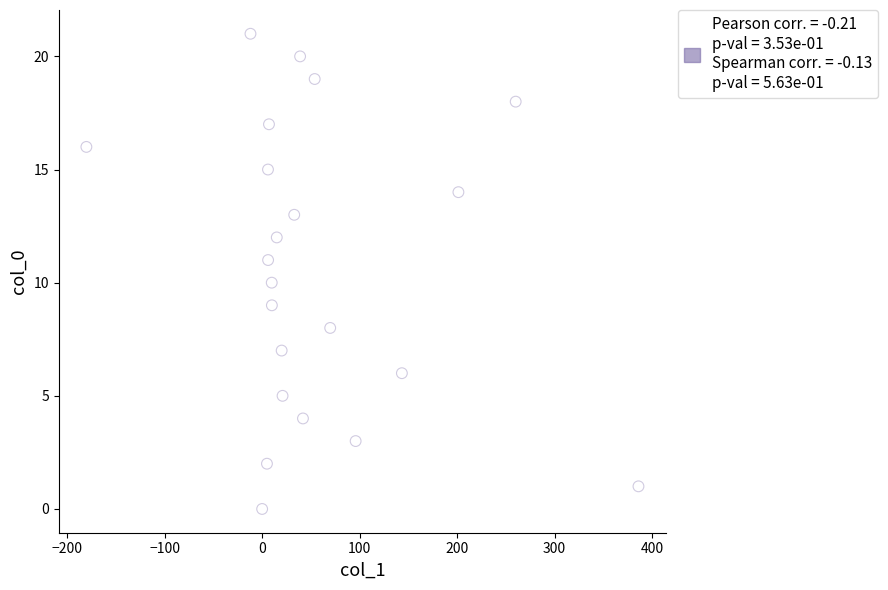

What is the range of Y values (max minus min)?

21